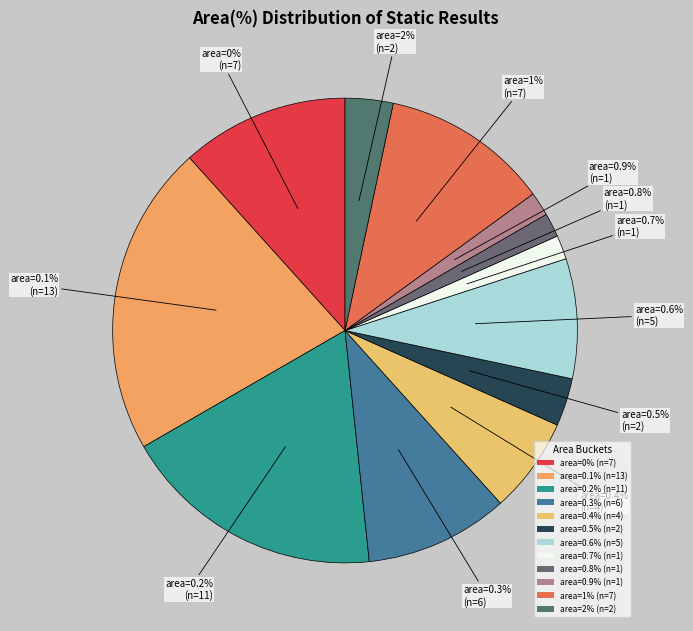

How much of the chart is everything except 2?

96.7%